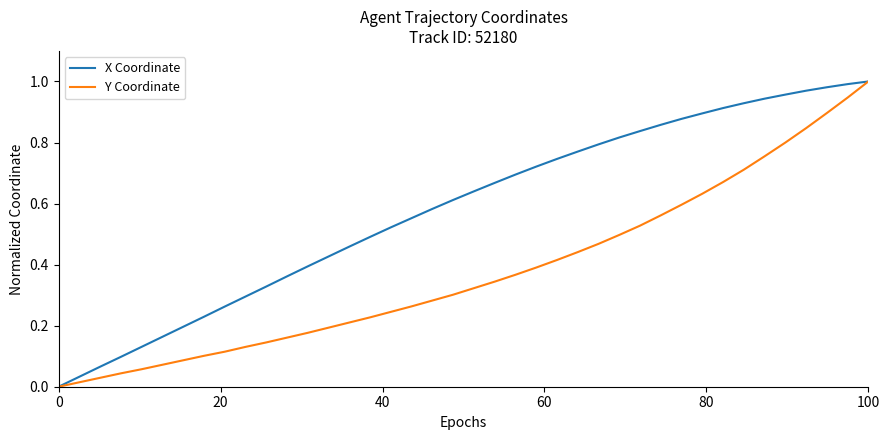

List the series in order of their overall mean, highest first.

X Coordinate, Y Coordinate